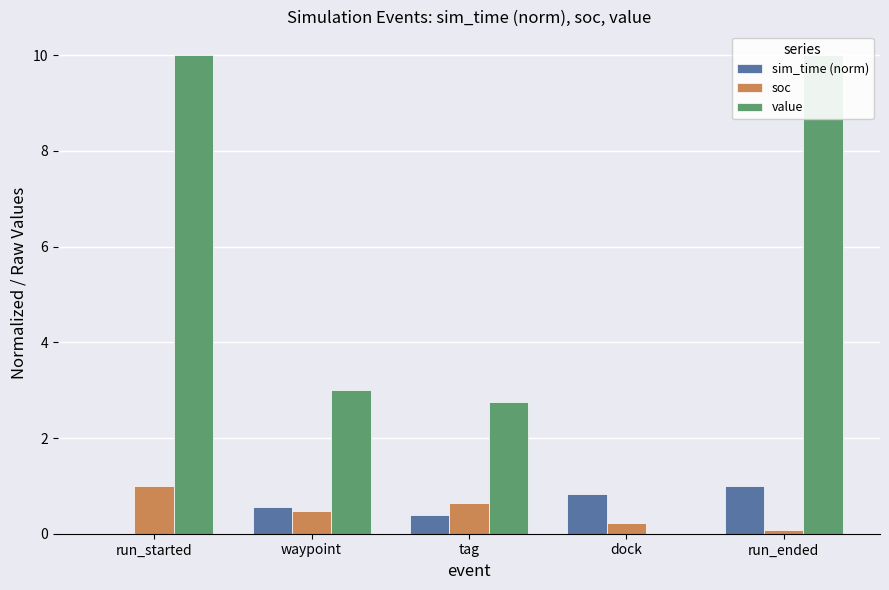

Rank the series by their maximum value, from lowest to highest.

soc, sim_time (norm), value